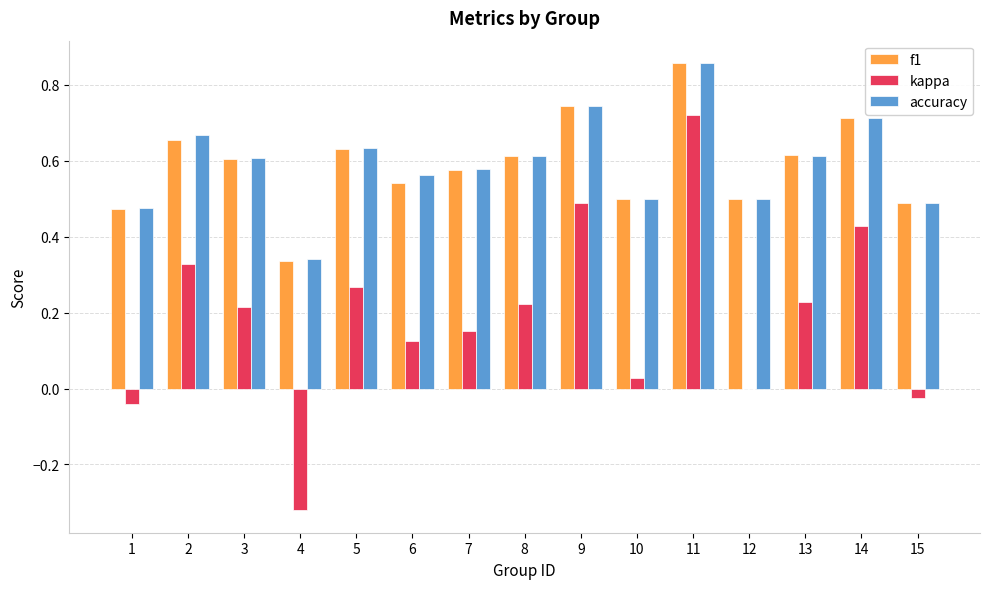

At which label does kappa reach its peak?

11